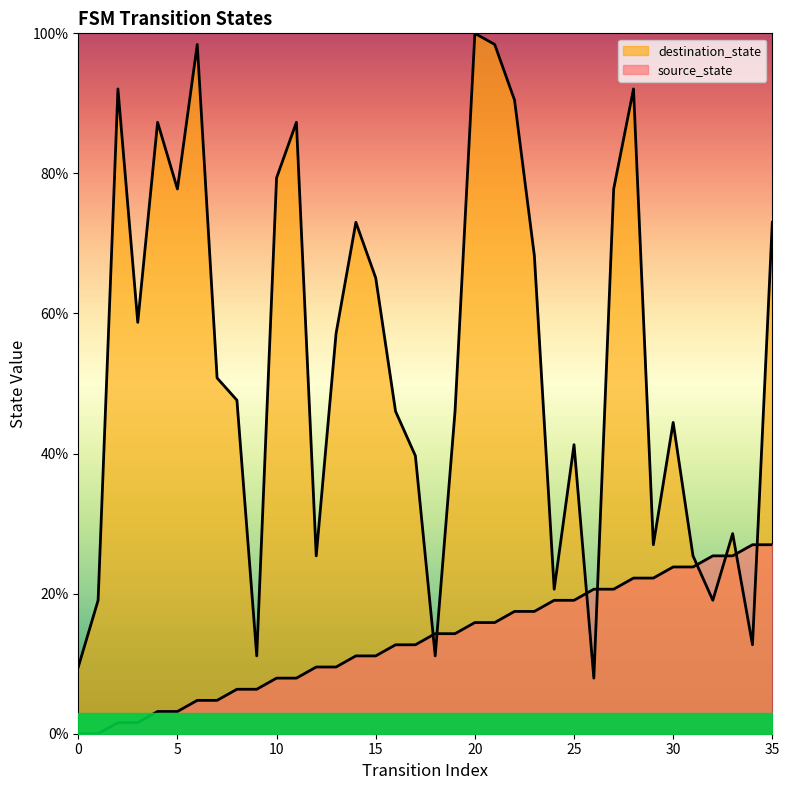

How many values in the source_state series exceed 14?

18